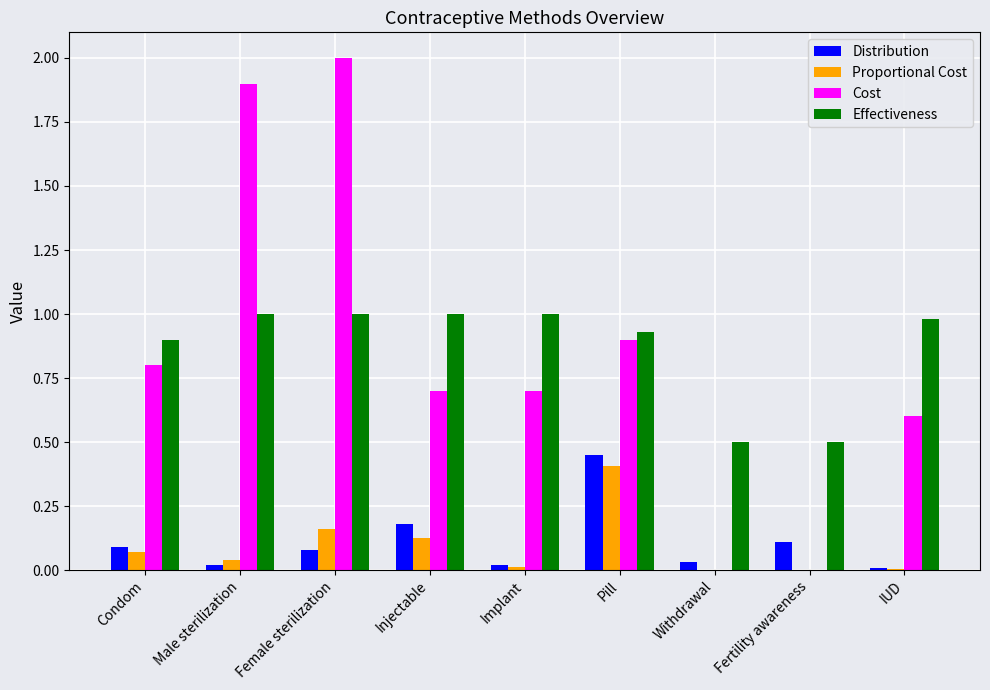

How many groups of bars are there?

9